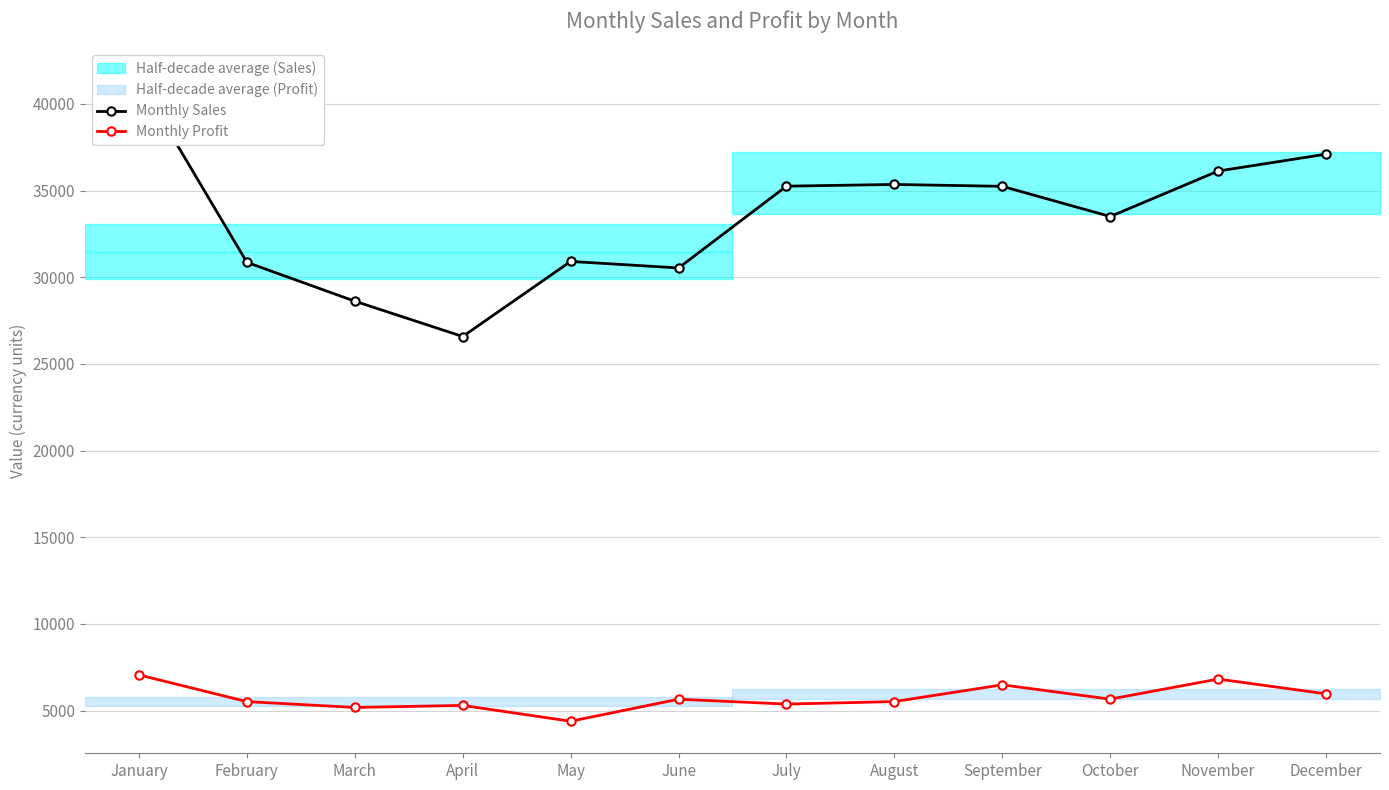

What is the average value of the Monthly Sales series?

33451.0